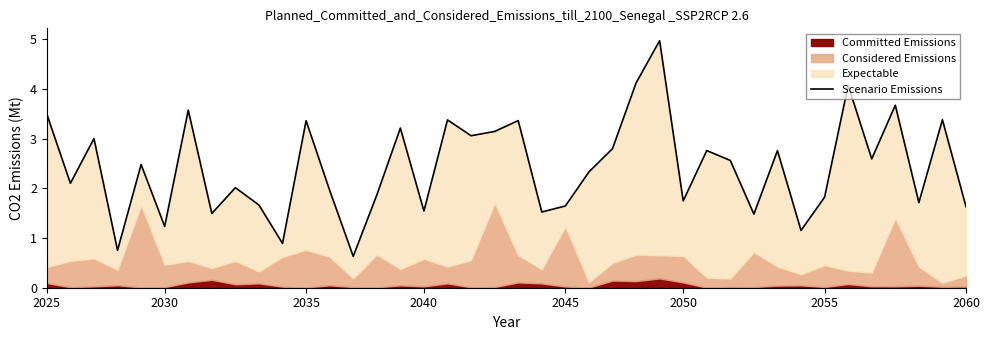

True or false: the data shows 1.2 at 31.

False